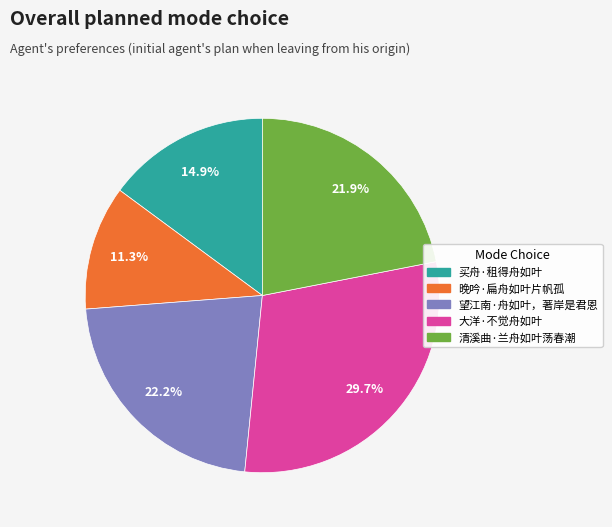

To the nearest percent, what is the combined percentage of 清溪曲·兰舟如叶荡春潮 and 大洋·不觉舟如叶?

52%